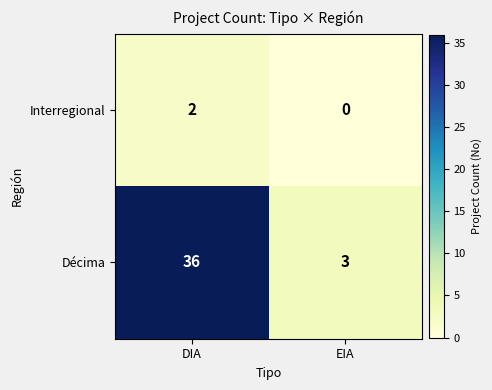

Is it true that Décima equals 4 at EIA?

False